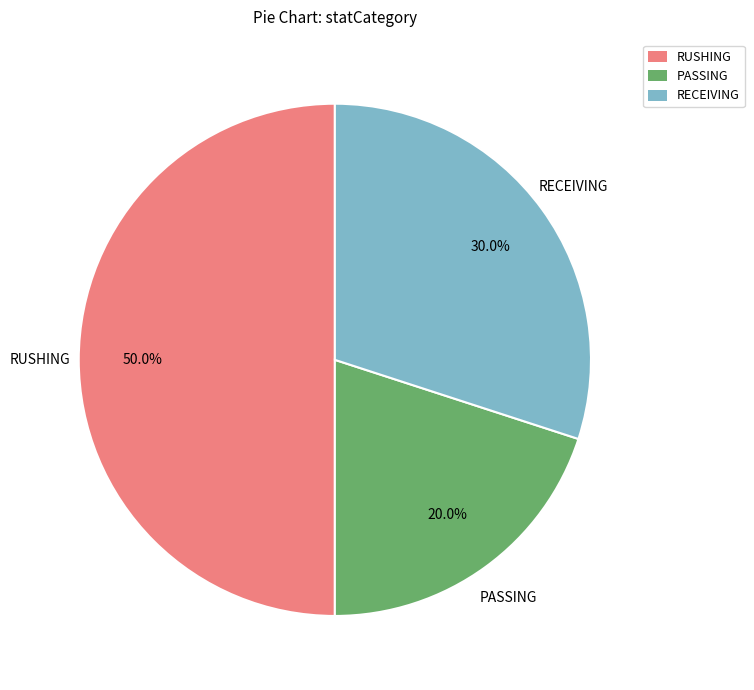

What percentage is the RUSHING slice, to the nearest percent?

50%